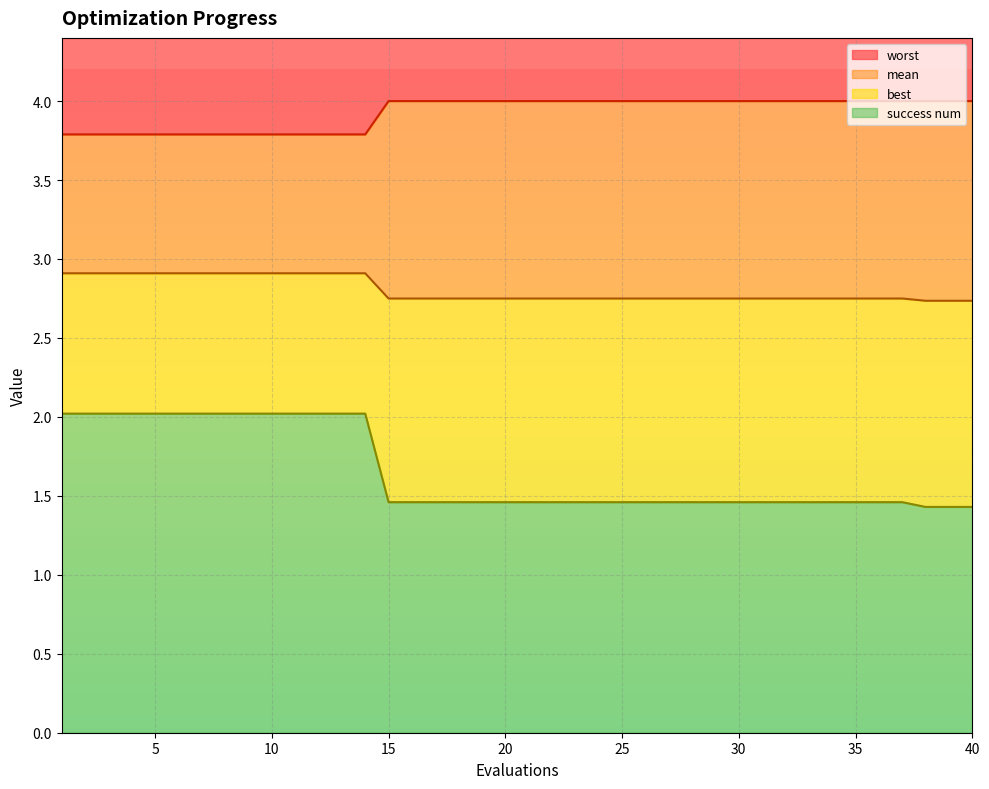

Does the chart display data point markers on the line(s)?

No